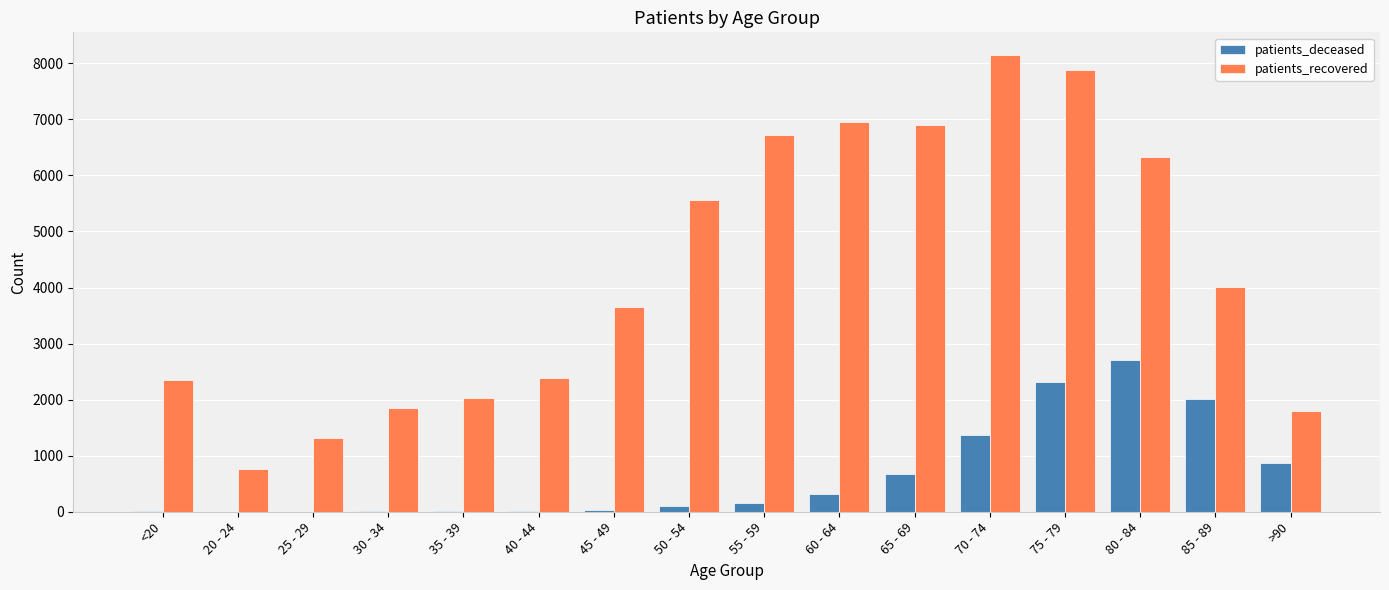

Are the bars horizontal?

No